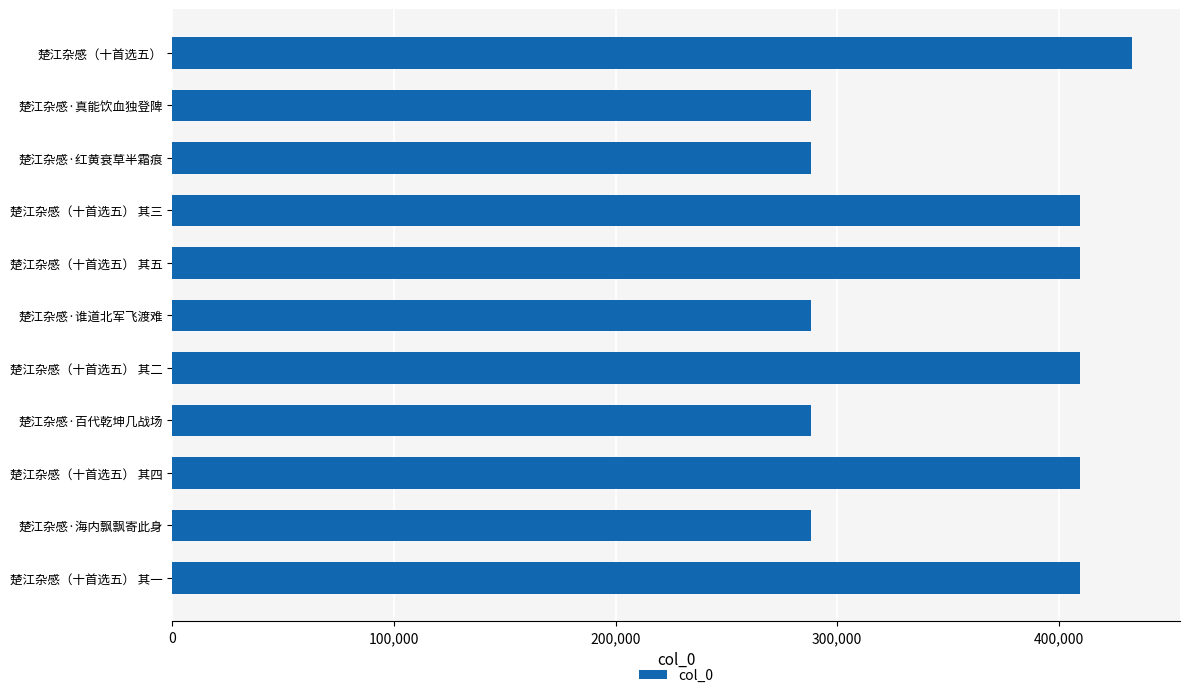

How many data points are less than 409560?

5